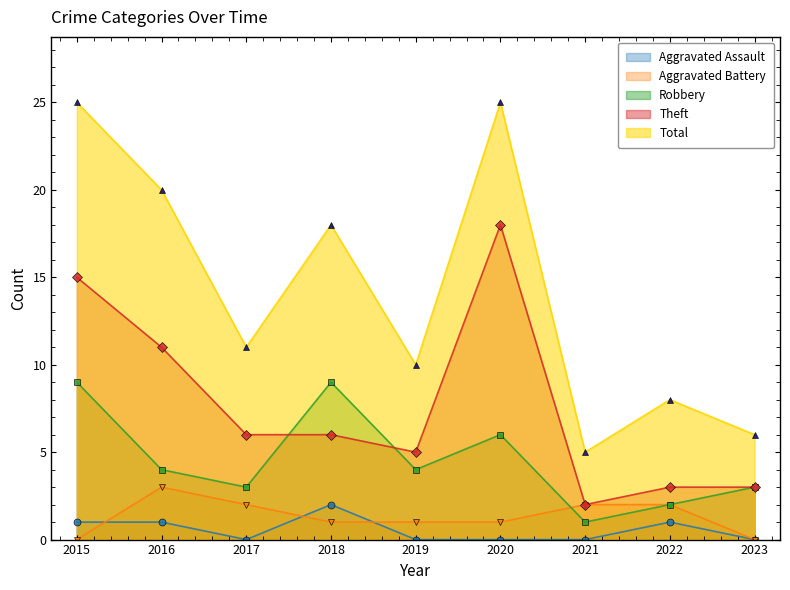

How many Aggravated Assault values are between 0 and 1?

8